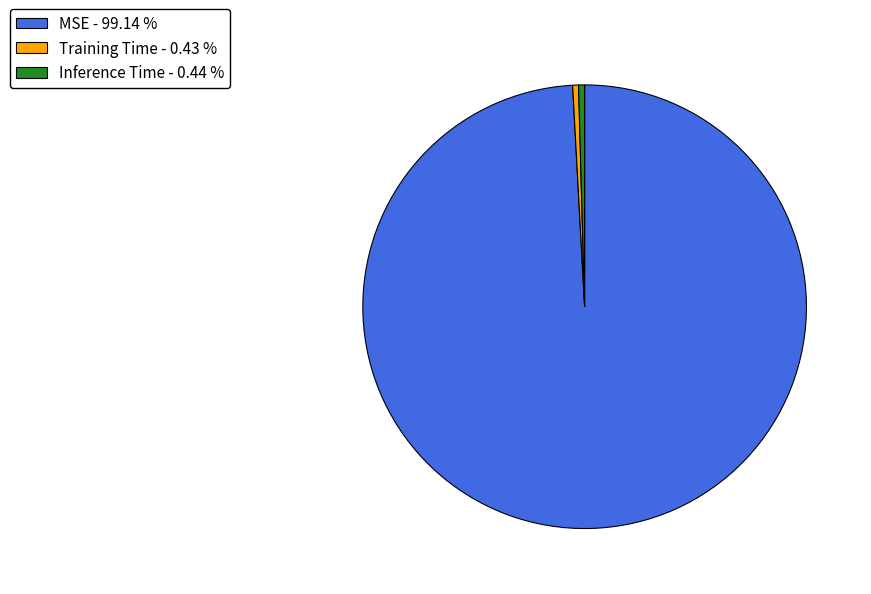

How many slices are in this pie chart?

3